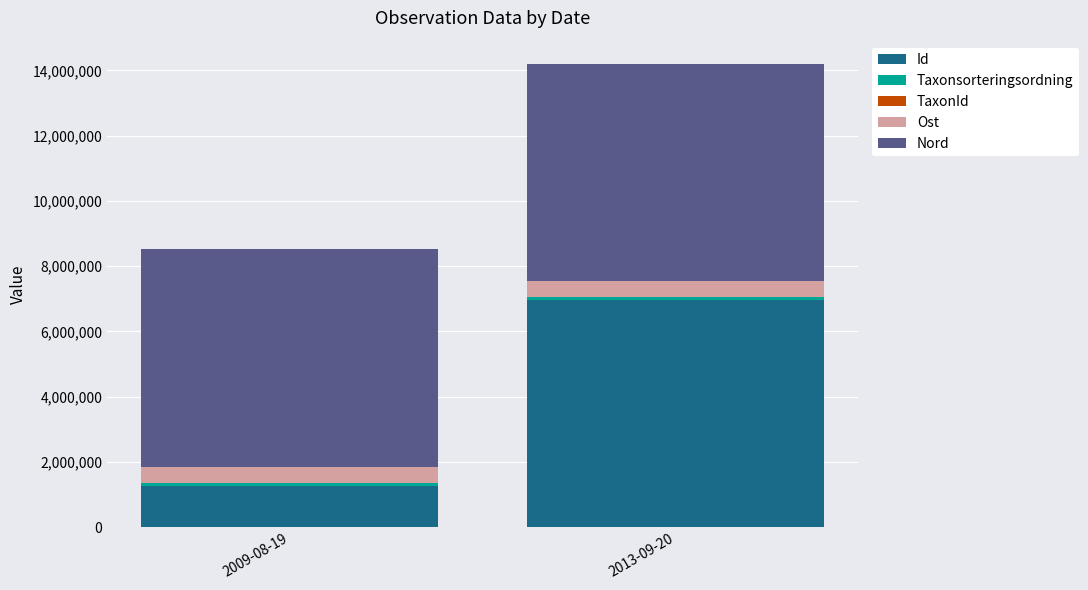

At which label is Id closest to 4114939?

2009-08-19